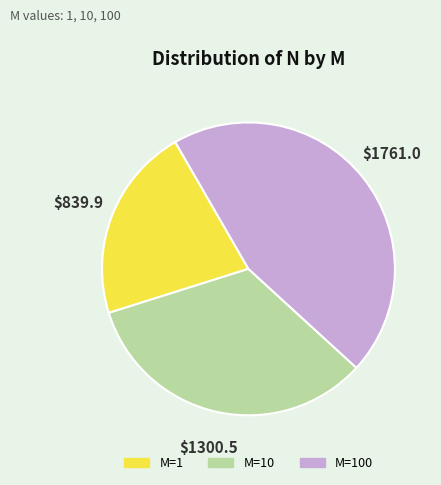

Is there any slice that represents more than half of the pie?

No